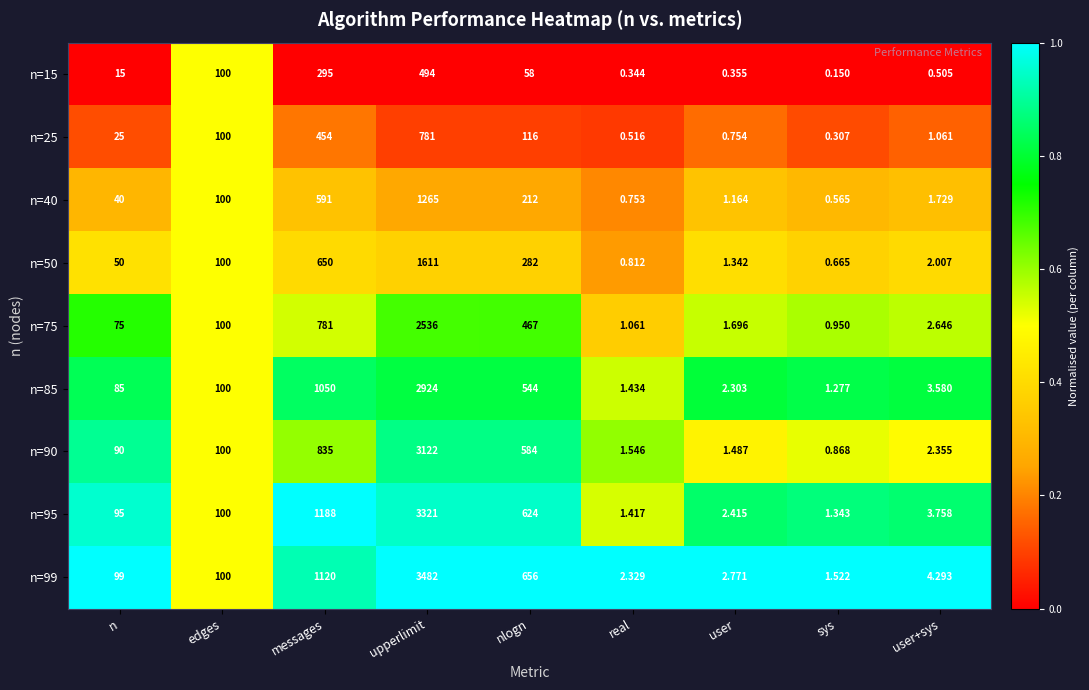

Which category has the lowest value across all series?

sys